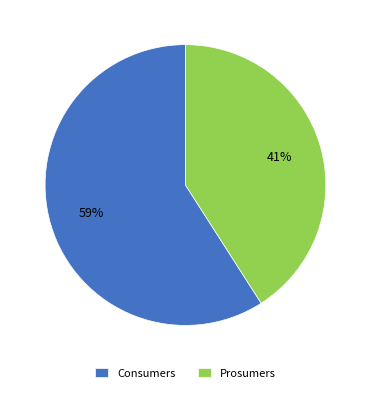

To the nearest percent, what percentage of the pie is Consumers?

59%